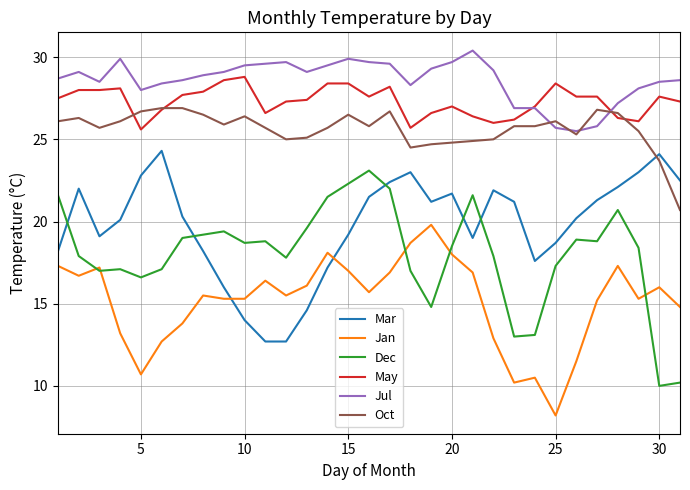

What is the highest value of the May series?

28.8